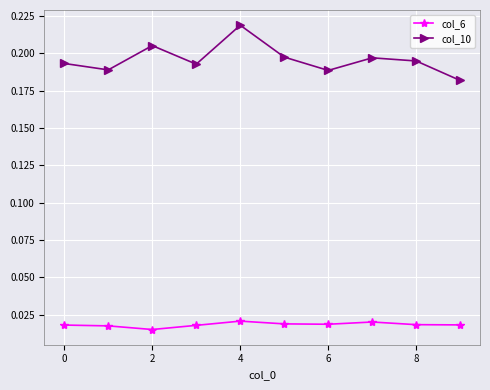

In col_10, how many points are lower than both neighbors (excluding endpoints)?

3